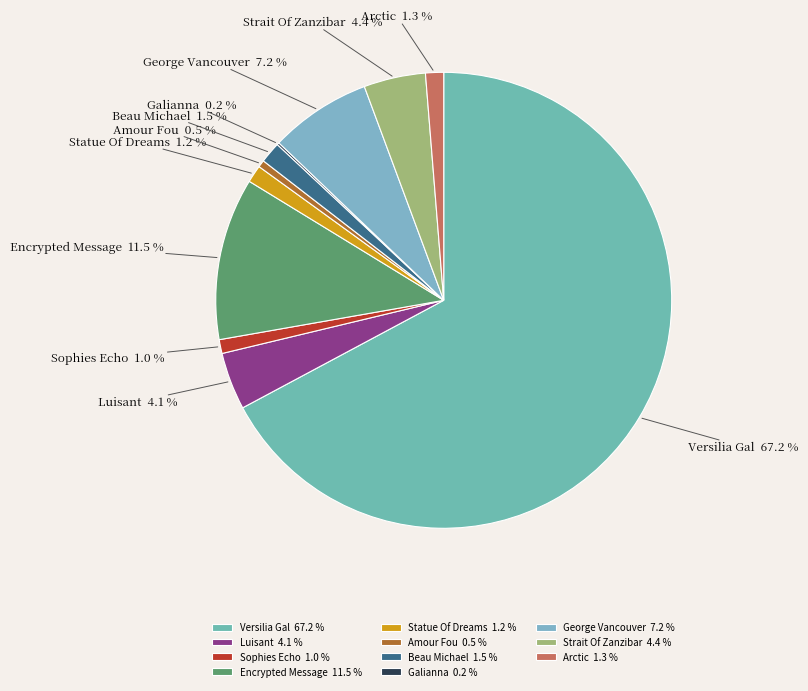

How much of the chart is everything except Sophies Echo?

99.0%